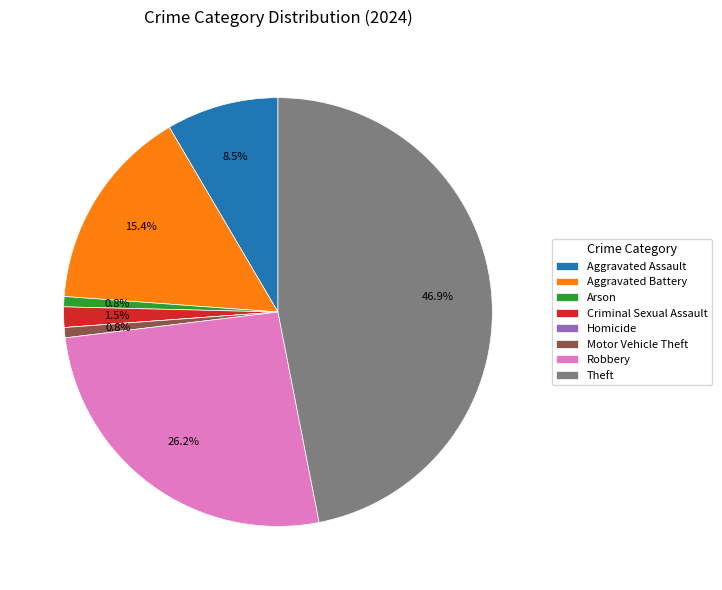

Does Motor Vehicle Theft represent more than half of the total?

No